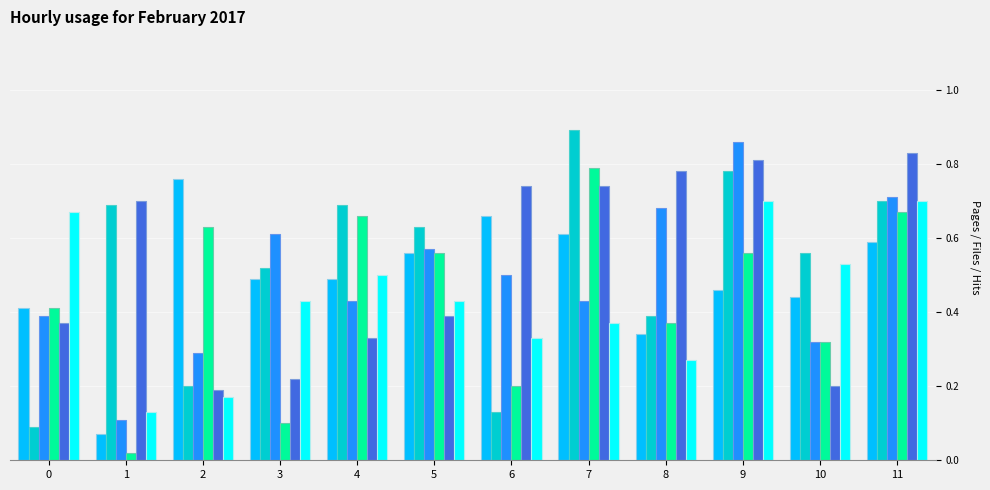

At which category does the chart reach its peak across all series?

7